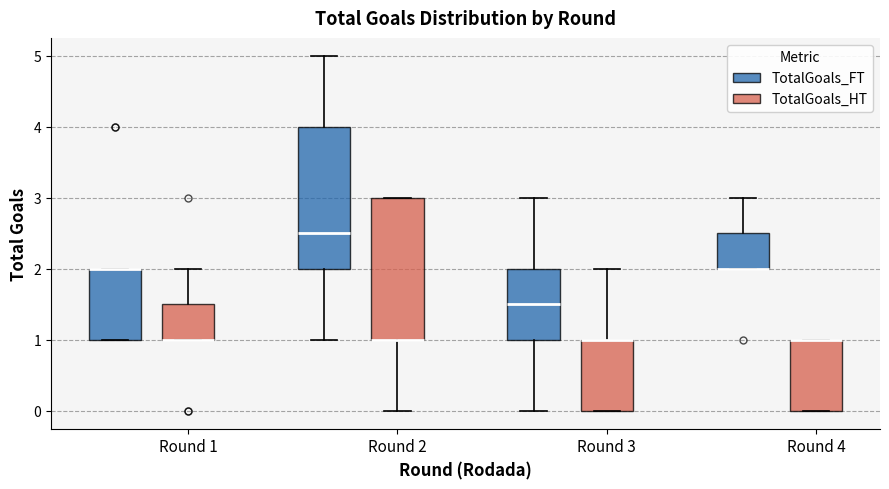

Reading left to right, transcribe this box plot: for each box, give where its median line is, the range the box spans, and where its two whiskers end, as read against the y-axis. The values are not printed on the chart, so give them approximately, as read against the axis.

Round 1 (TotalGoals_FT): median 2.0 (drawn on the box's upper edge), box 1.0 to 2.0, whiskers 1.0 to 2.0
Round 1 (TotalGoals_HT): median 1.0 (drawn on the box's lower edge), box 1.0 to 1.5, whiskers 1.0 to 2.0
Round 2 (TotalGoals_FT): median 2.5, box 2.0 to 4.0, whiskers 1.0 to 5.0
Round 2 (TotalGoals_HT): median 1.0 (drawn on the box's lower edge), box 1.0 to 3.0, whiskers 0.0 to 3.0
Round 3 (TotalGoals_FT): median 1.5, box 1.0 to 2.0, whiskers 0.0 to 3.0
Round 3 (TotalGoals_HT): median 1.0 (drawn on the box's upper edge), box 0.0 to 1.0, whiskers 0.0 to 2.0
Round 4 (TotalGoals_FT): median 2.0 (drawn on the box's lower edge), box 2.0 to 2.5, whiskers 2.0 to 3.0
Round 4 (TotalGoals_HT): median 1.0 (drawn on the box's upper edge), box 0.0 to 1.0, whiskers 0.0 to 1.0